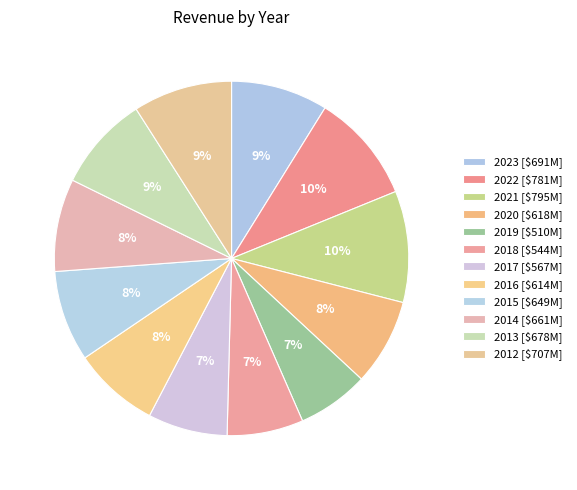

Count the number of slices in the pie.

12